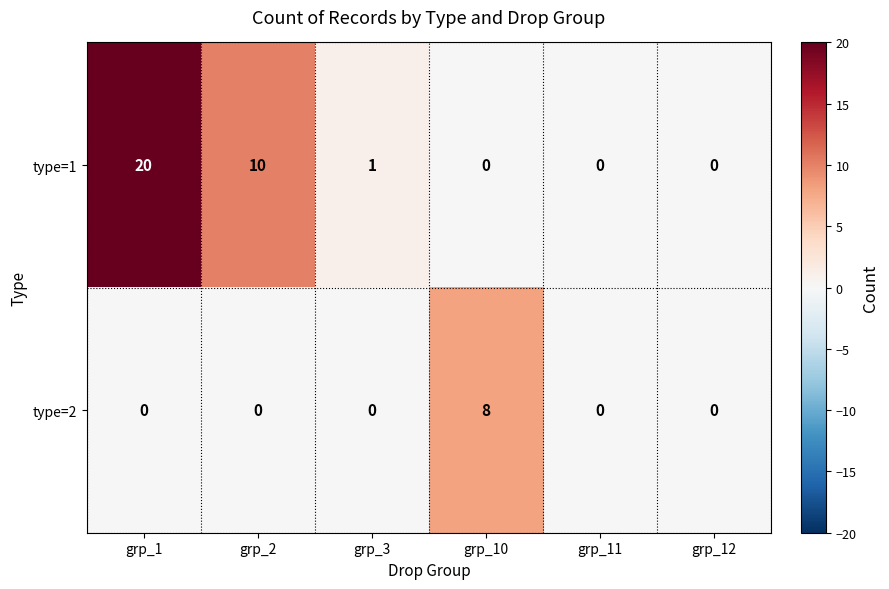

At how many categories does at least one series exceed 3?

3